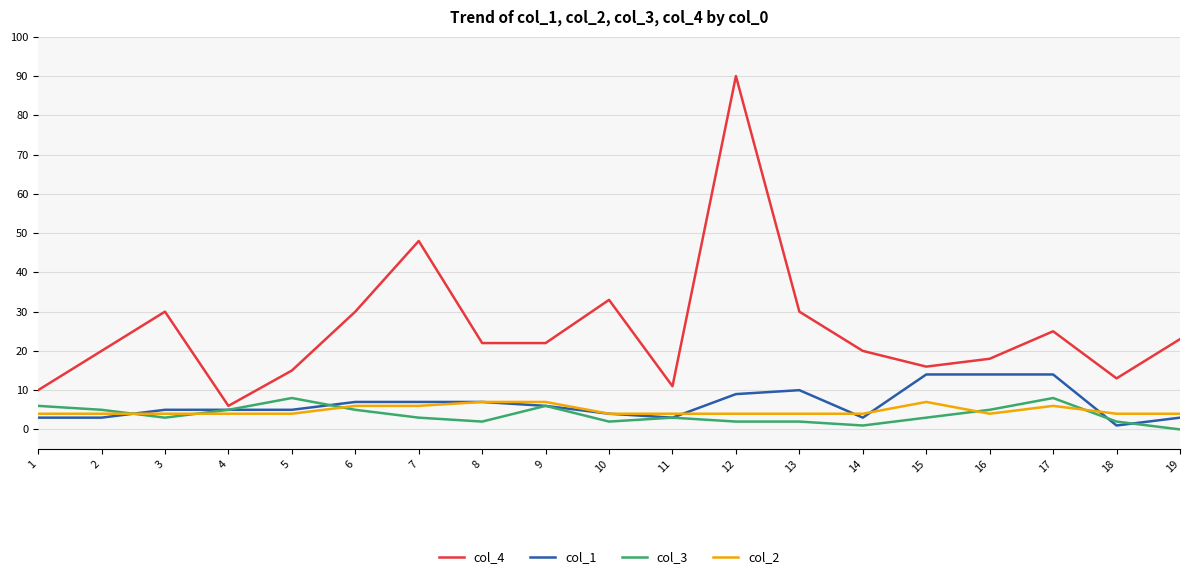

True or false: col_3 and col_4 intersect in this chart.

False